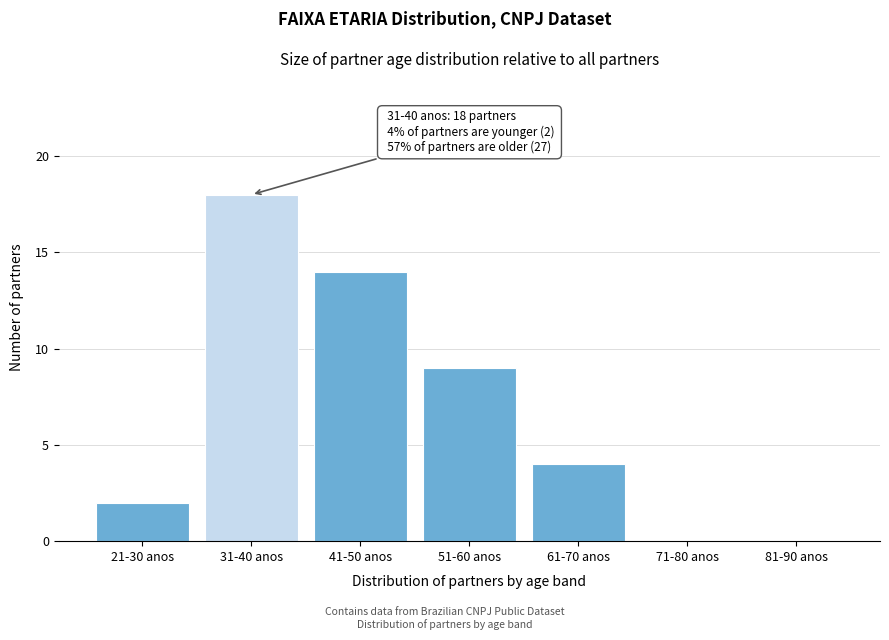

Reading left to right, what are all the values shown in this chart?

21-30 anos=2	31-40 anos=18	41-50 anos=14	51-60 anos=9	61-70 anos=4	71-80 anos=0	81-90 anos=0